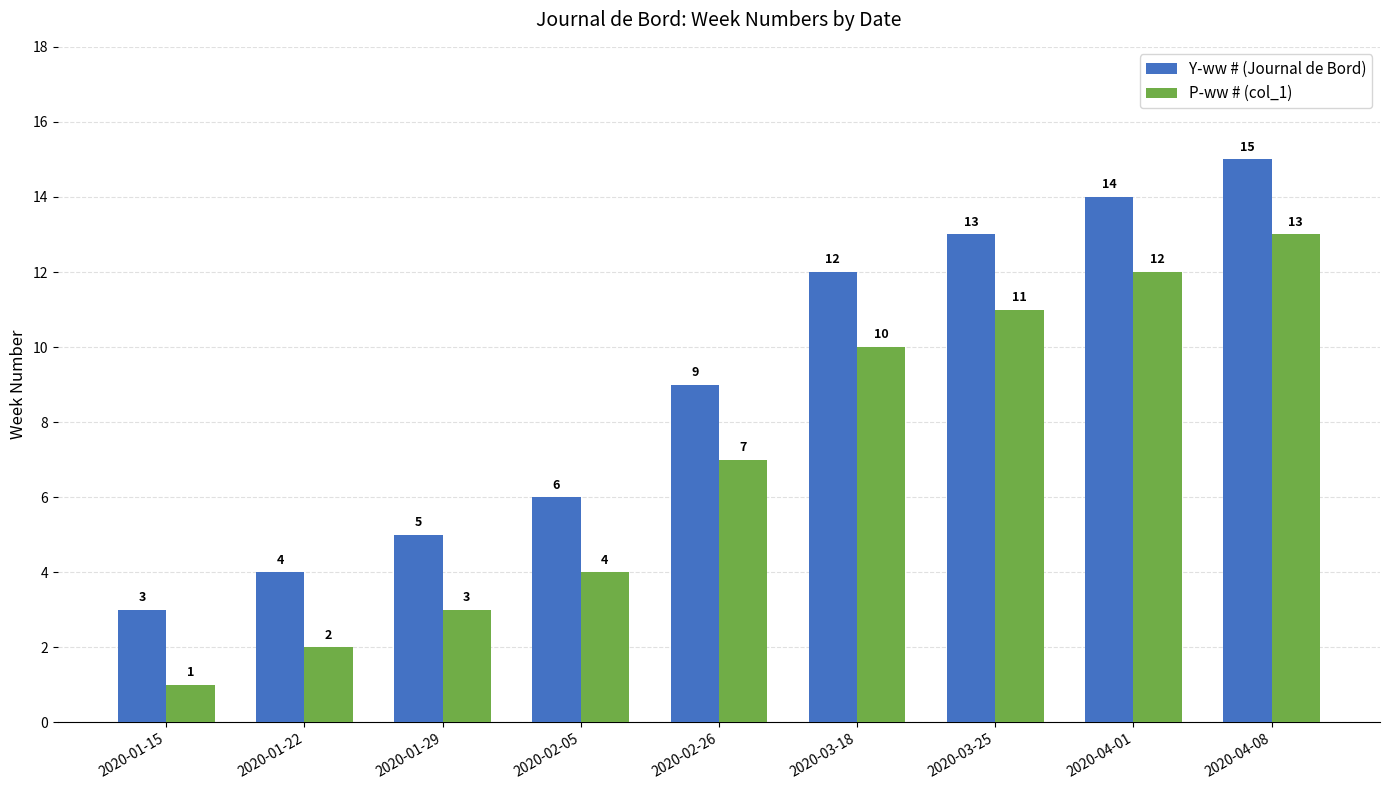

What is the sum of the P-ww # (col_1) values at 2020-02-05 and 2020-02-26?

11